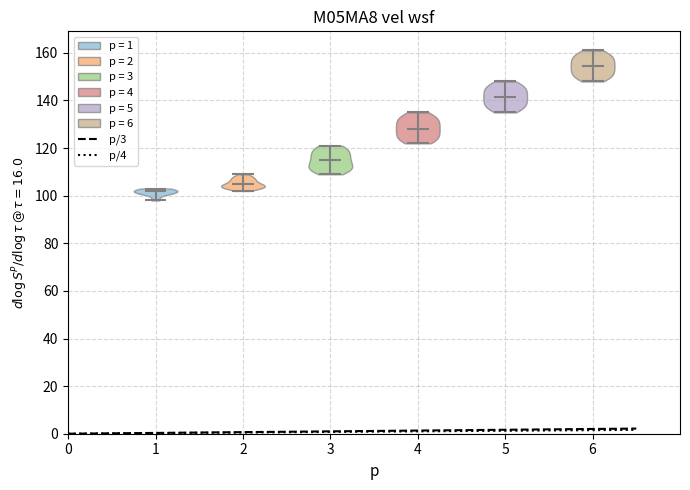

Reading left to right, read every violin against the y-axis: where its median line is, and the lowest and highest points it reaches. The values are not printed on the chart, so give them approximately, as read against the axis.

1: median line 102, lowest point 98, highest point 104
2: median line 106, lowest point 102, highest point 110
3: median line 116, lowest point 110, highest point 122
4: median line 128, lowest point 122, highest point 136
5: median line 142, lowest point 136, highest point 148
6: median line 154, lowest point 148, highest point 162